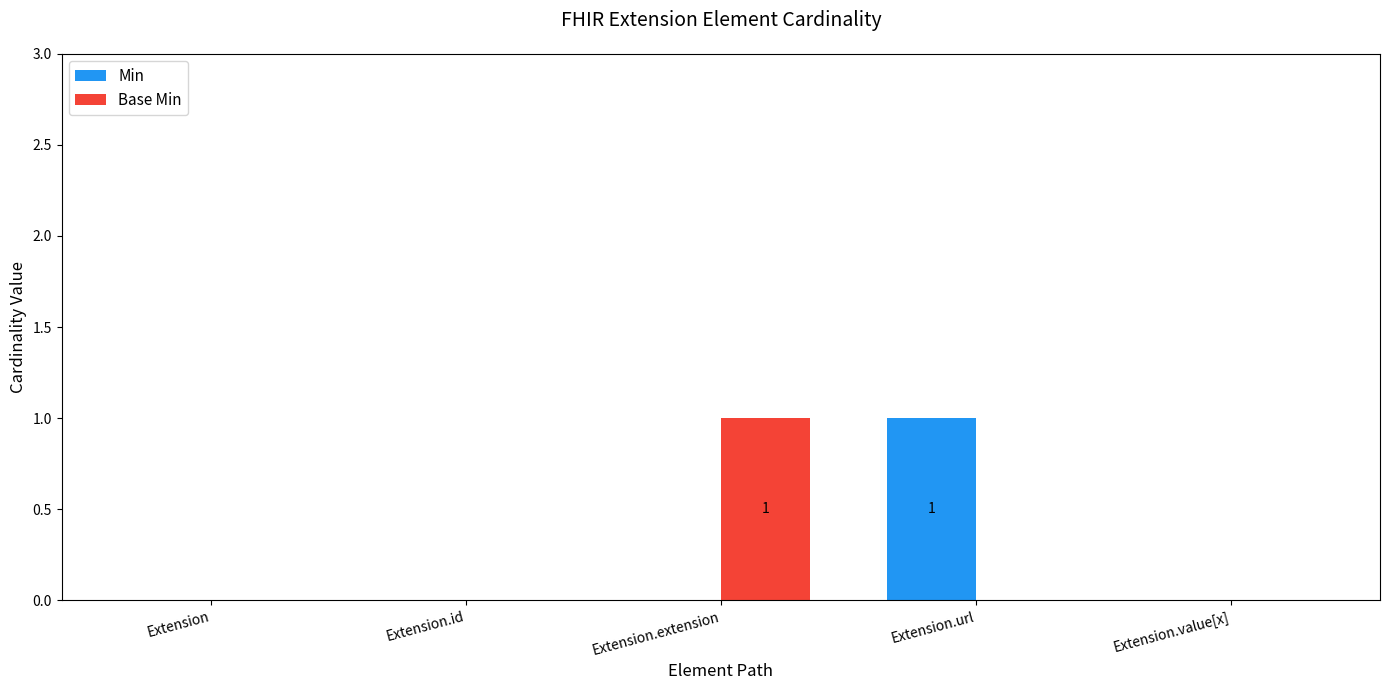

The Base Min series shows 1 at Extension.extension. True or false?

True